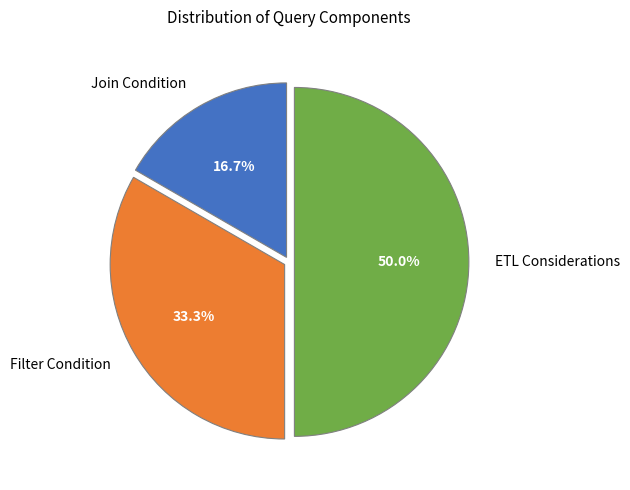

Combined, what portion of the pie is Join Condition and ETL Considerations?

66.7%